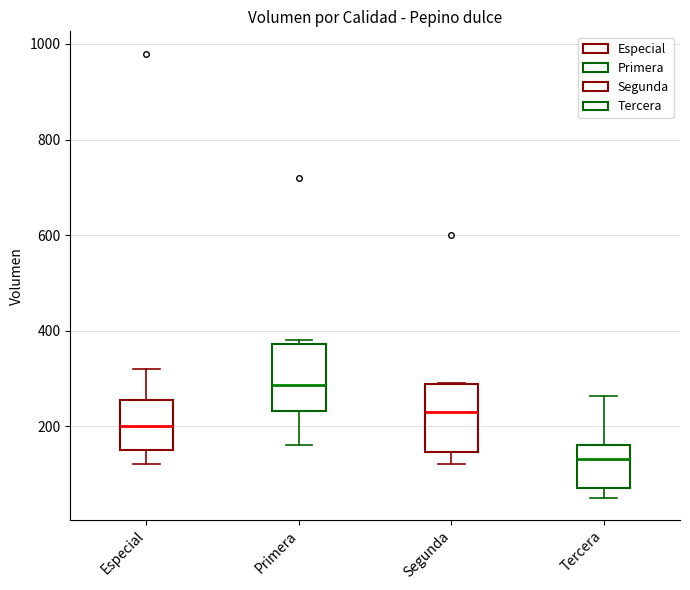

Which box's median line is the highest?

Primera